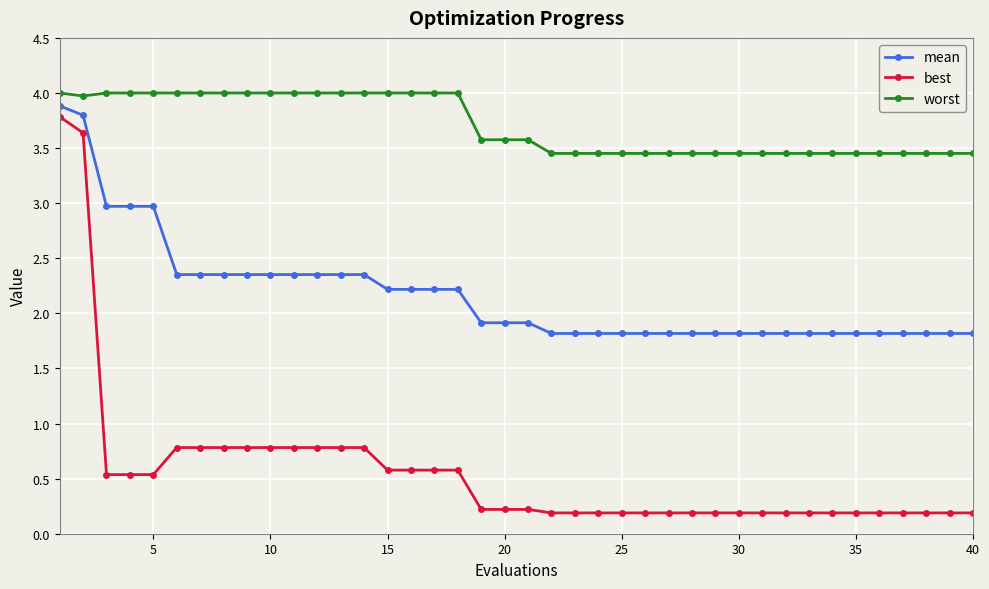

True or false: best and worst intersect in this chart.

False